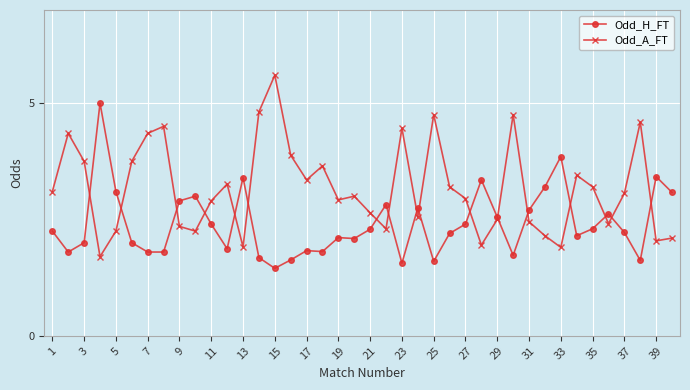

What is the maximum value for Odd_H_FT?

5.0